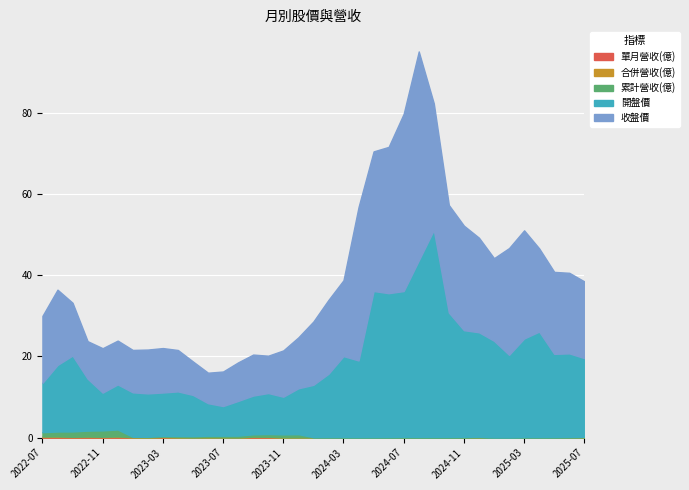

List the labels in order of 開盤價 value, smallest first.

2023-07, 2023-06, 2023-08, 2023-11, 2022-11, 2023-09, 2023-10, 2023-05, 2023-02, 2023-03, 2023-01, 2023-04, 2022-12, 2023-12, 2022-07, 2022-10, 2024-01, 2024-02, 2022-08, 2022-09, 2024-04, 2025-07, 2024-03, 2025-02, 2025-05, 2025-06, 2025-01, 2025-03, 2024-12, 2025-04, 2024-11, 2024-10, 2024-06, 2024-07, 2024-05, 2024-08, 2024-09